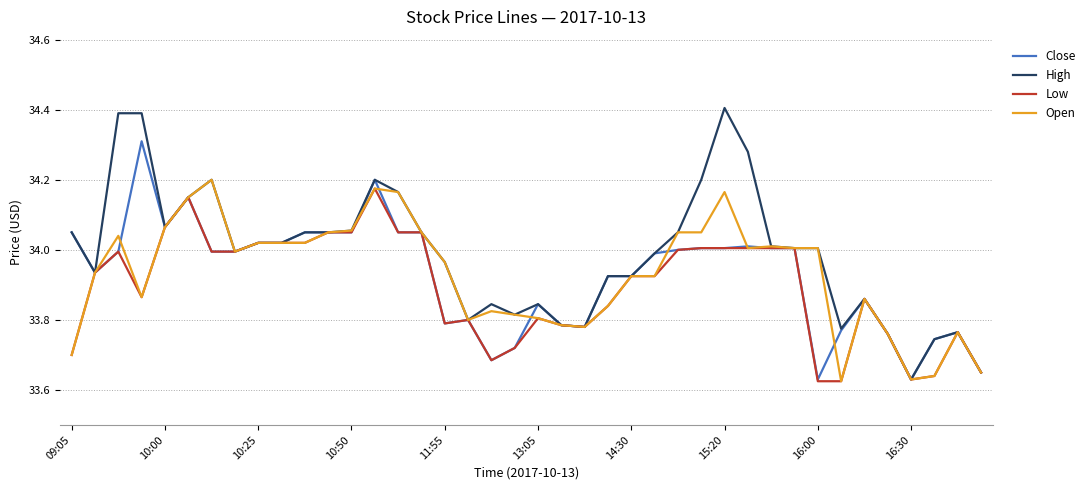

Which series has the largest range (max minus min)?

High